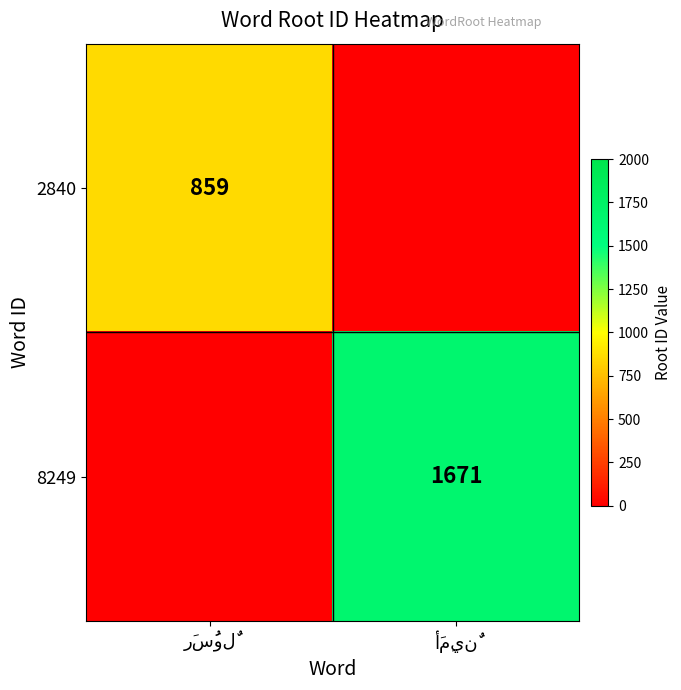

What is the difference between the 8249 values at أَمِينٌ and رَسُولٌ?

1671